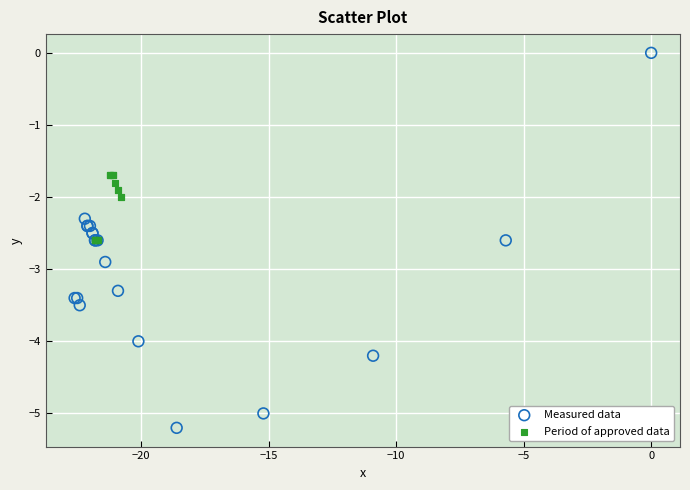

What are all the series names shown in the legend?

Measured data, Period of approved data